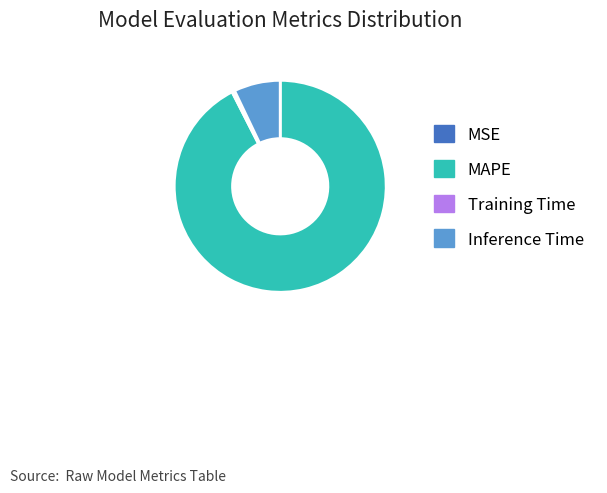

Is the sum of Inference Time and Training Time greater than half?

No